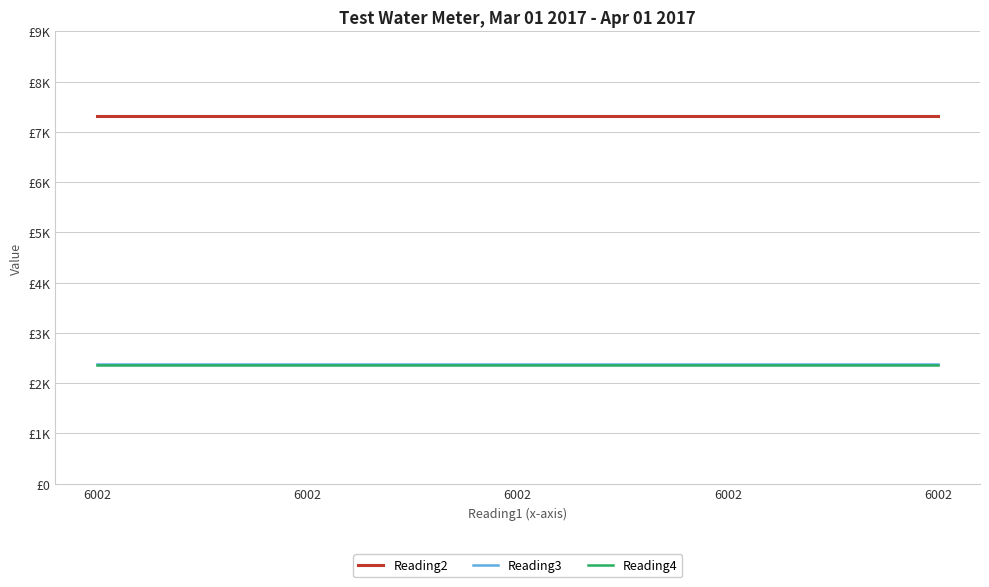

Which has a higher value, 6002 or 6002?

6002